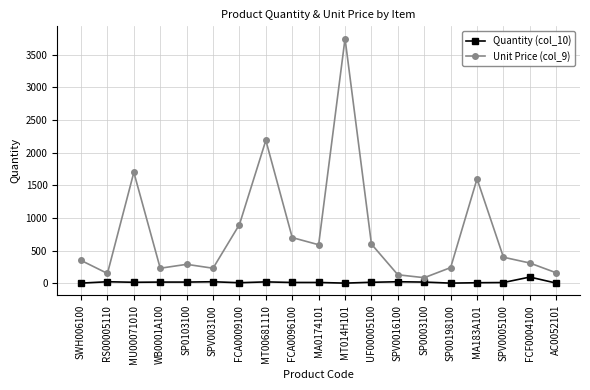

At which label does Unit Price (col_9) reach its peak?

MT014H101